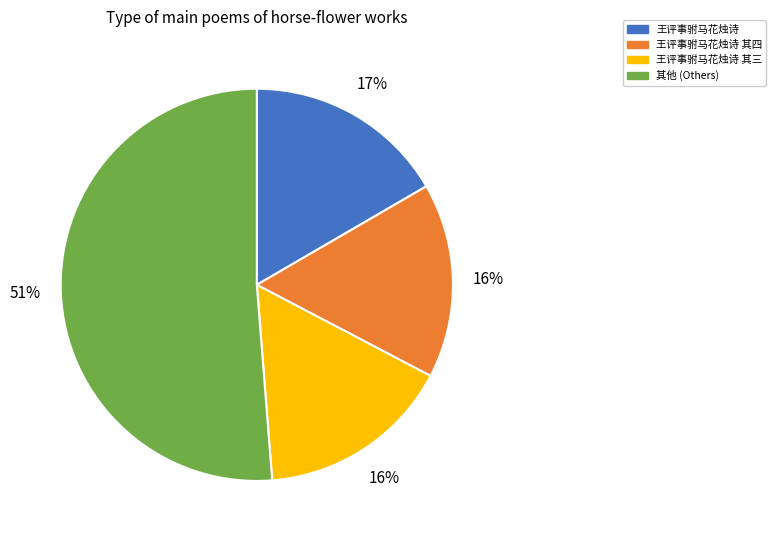

To the nearest percent, what is the average slice percentage?

25%